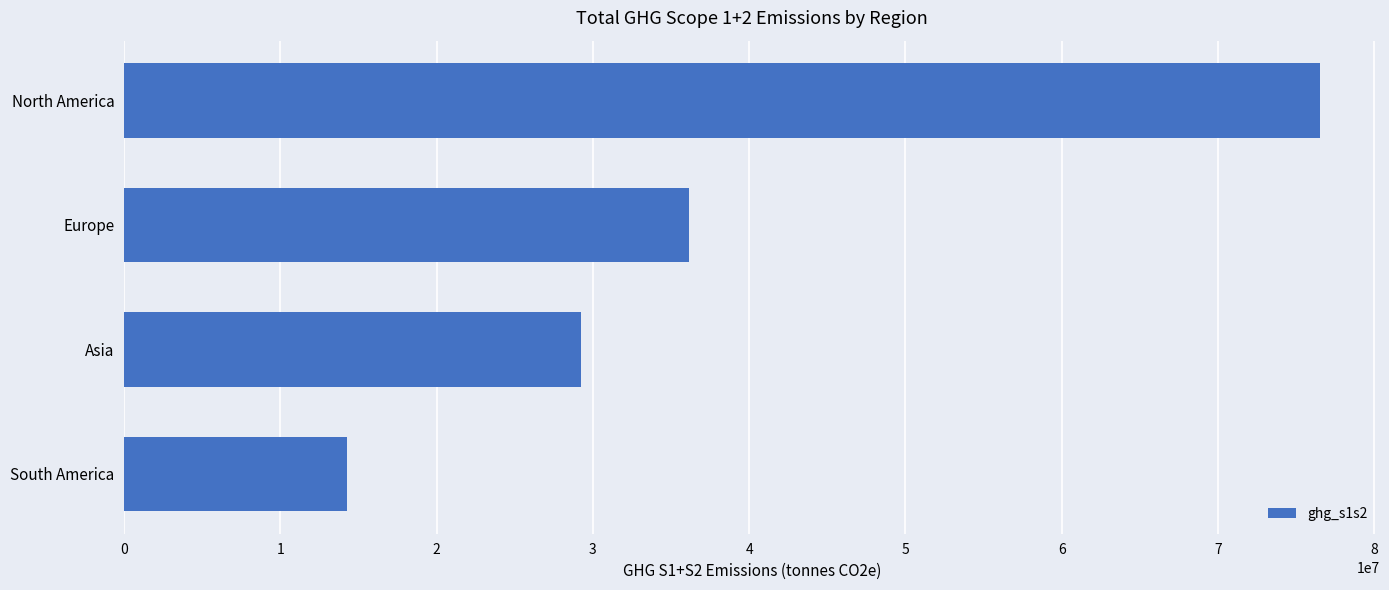

List the labels in order of value, smallest first.

South America, Asia, Europe, North America